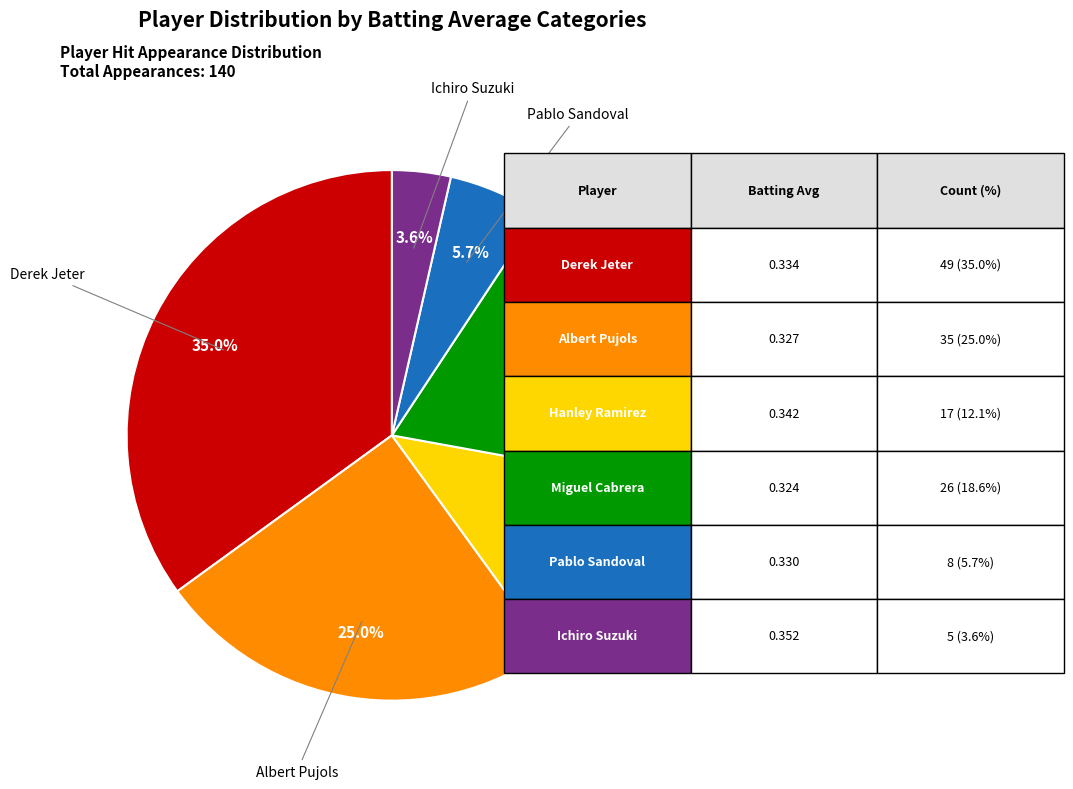

Does any single category account for the majority?

No